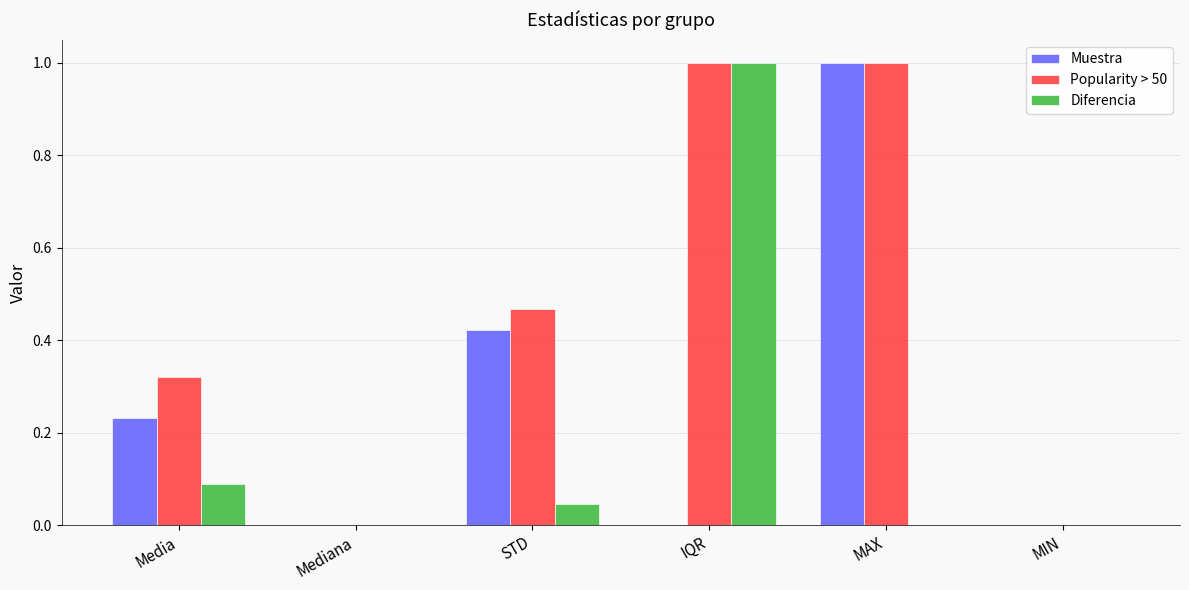

True or false: Popularity > 50 has a value of -0.4 at Mediana.

False